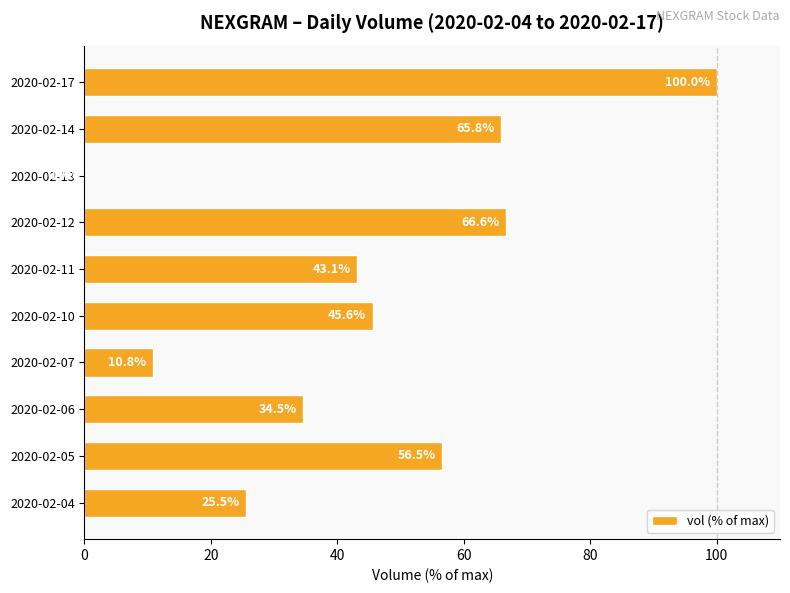

What is the change in value from 2020-02-05 to 2020-02-17?

+43.5